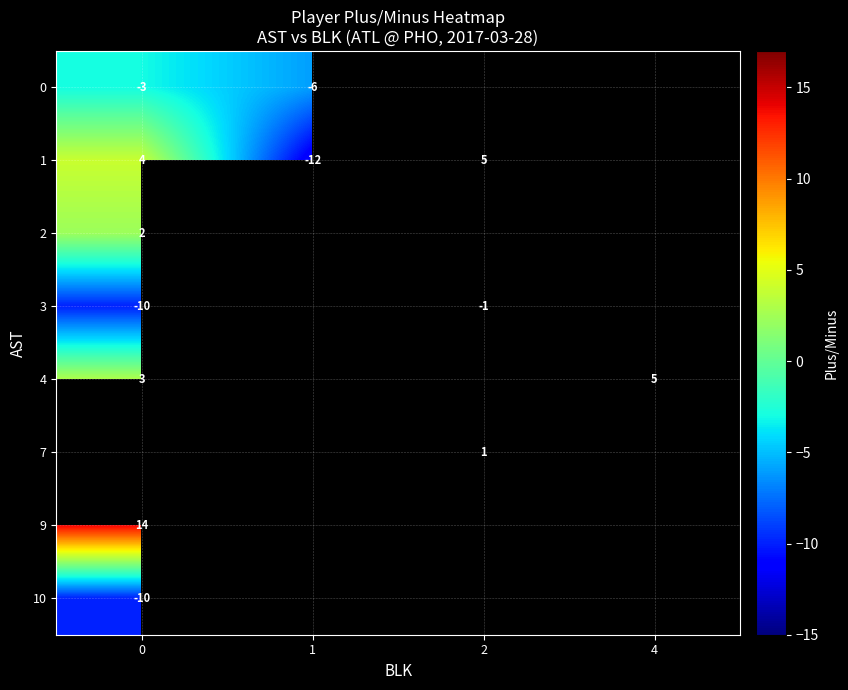

The 10 series shows -10 at 0. True or false?

True